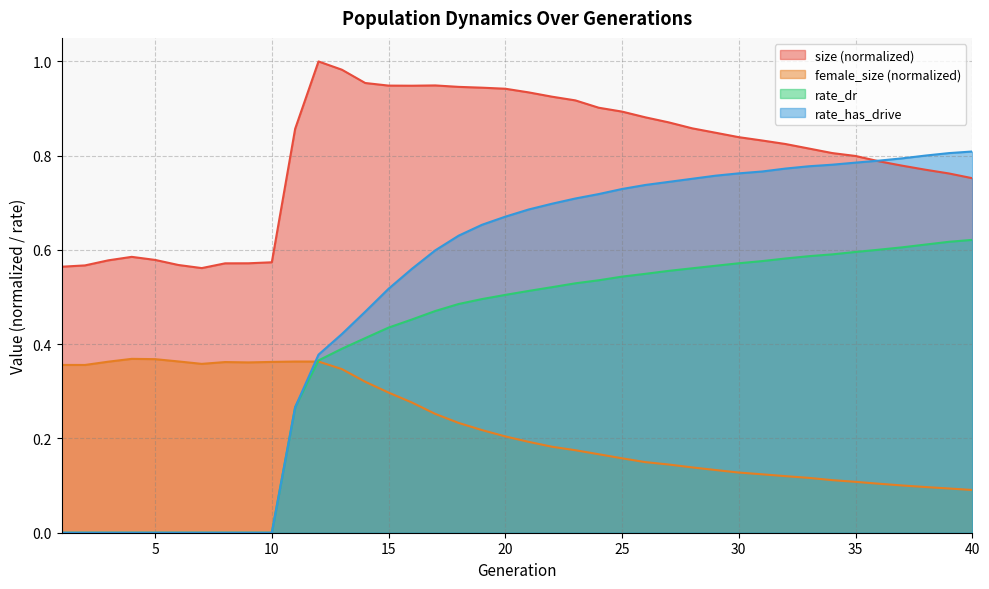

Reading right to left, transcribe all the data shown in this chart.

size: 0.8	0.8	0.8	0.8	0.8	0.8	0.8	0.8	0.8	0.8	0.8	0.8	0.9	0.9	0.9	0.9	0.9	0.9	0.9	0.9	0.9	0.9	0.9	0.9	0.9	0.9	1.0	1.0	1.0	0.9	0.6	0.6	0.6	0.6	0.6	0.6	0.6	0.6	0.6	0.6
female_size: 0.1	0.1	0.1	0.1	0.1	0.1	0.1	0.1	0.1	0.1	0.1	0.1	0.1	0.1	0.1	0.2	0.2	0.2	0.2	0.2	0.2	0.2	0.2	0.3	0.3	0.3	0.3	0.3	0.4	0.4	0.4	0.4	0.4	0.4	0.4	0.4	0.4	0.4	0.4	0.4
rate_dr: 0.6	0.6	0.6	0.6	0.6	0.6	0.6	0.6	0.6	0.6	0.6	0.6	0.6	0.6	0.5	0.5	0.5	0.5	0.5	0.5	0.5	0.5	0.5	0.5	0.5	0.4	0.4	0.4	0.4	0.3	0.0	0.0	0.0	0.0	0.0	0.0	0.0	0.0	0.0	0.0
rate_has_drive: 0.8	0.8	0.8	0.8	0.8	0.8	0.8	0.8	0.8	0.8	0.8	0.8	0.8	0.7	0.7	0.7	0.7	0.7	0.7	0.7	0.7	0.7	0.6	0.6	0.6	0.5	0.5	0.4	0.4	0.3	0.0	0.0	0.0	0.0	0.0	0.0	0.0	0.0	0.0	0.0